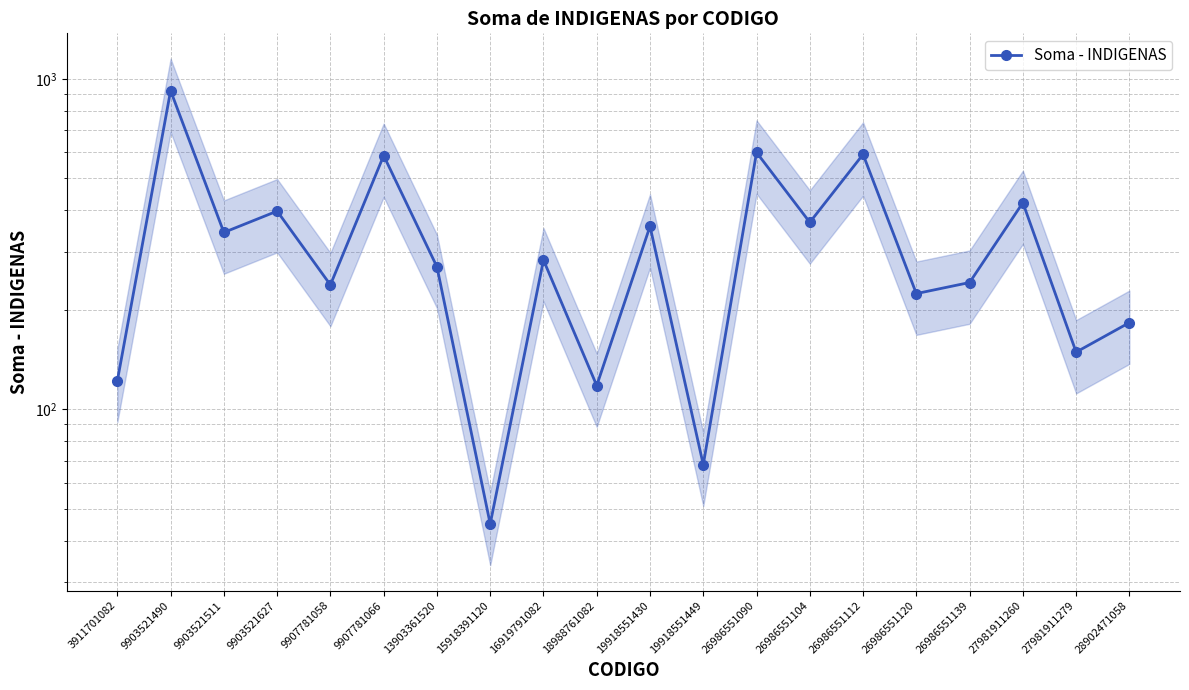

Reading left to right, transcribe all the data shown in this chart.

122	921	343	398	238	586	270	45	283	118	358	68	599	368	591	224	242	422	149	183